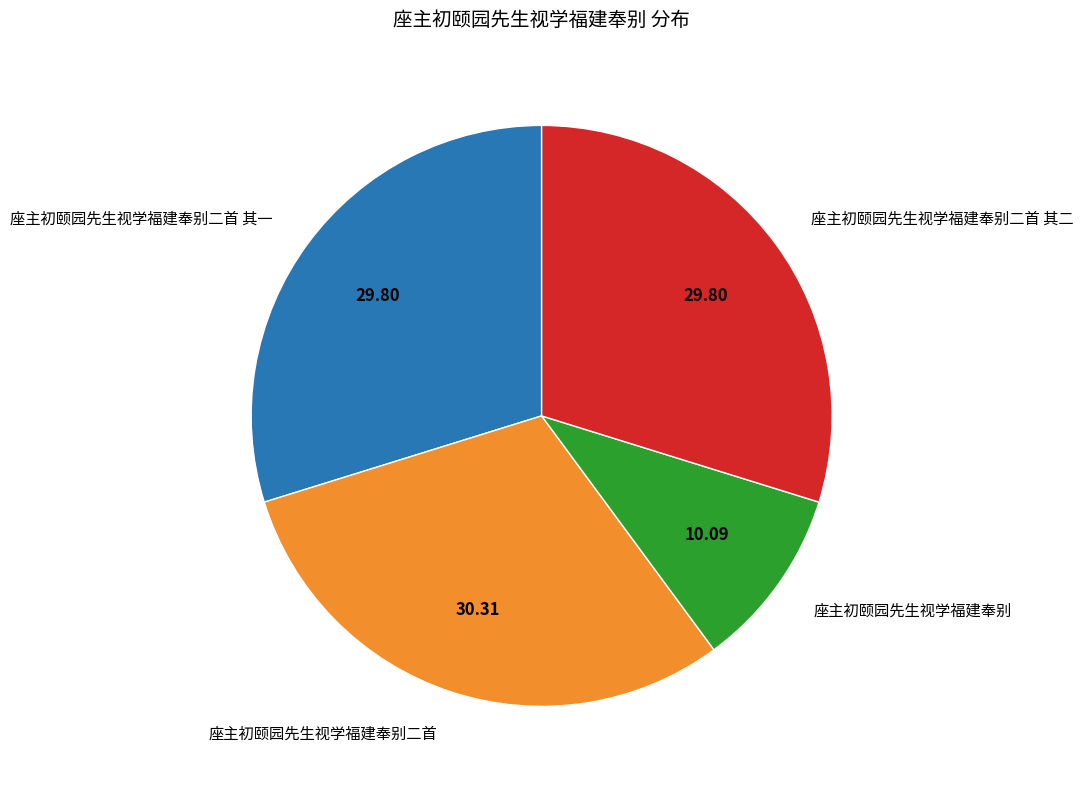

Does any single category account for the majority?

No